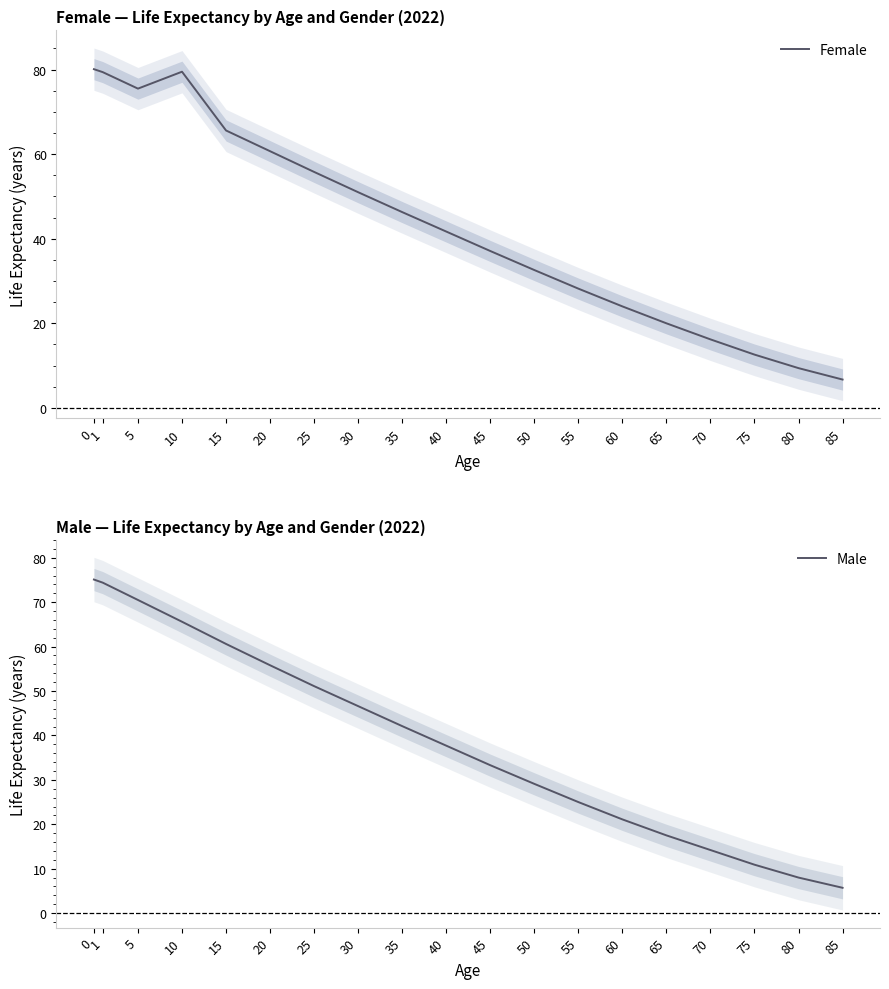

Which has a higher value, 40 or 50?

40